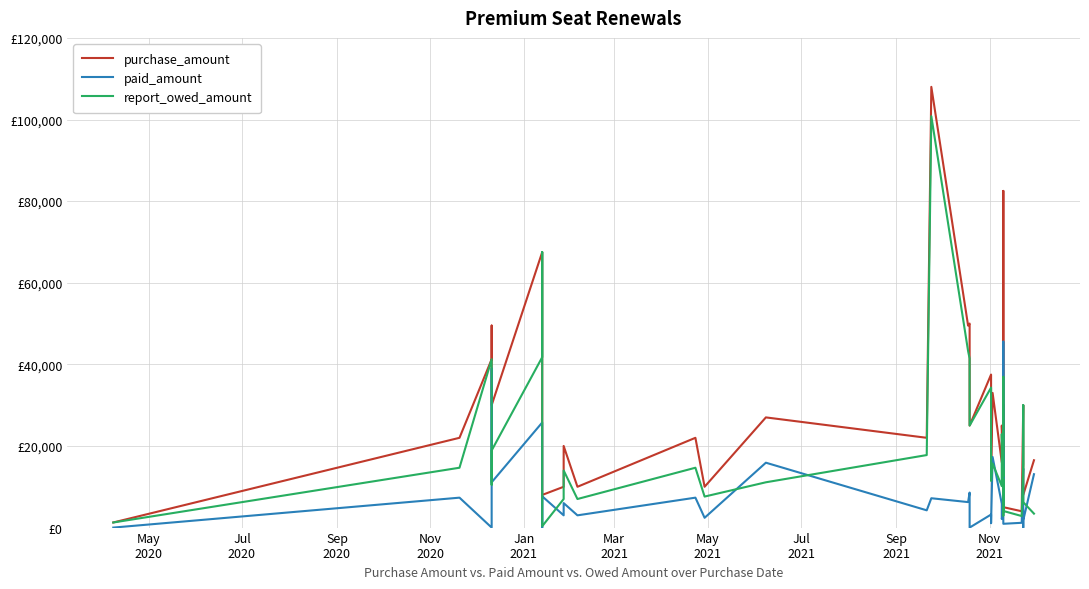

Which series has the largest total across all categories?

purchase_amount